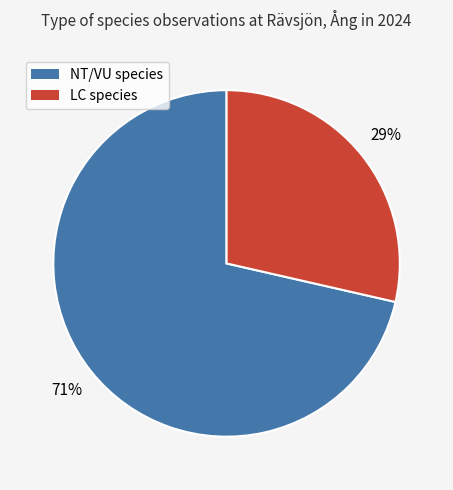

To the nearest percent, what is the average slice percentage?

50%